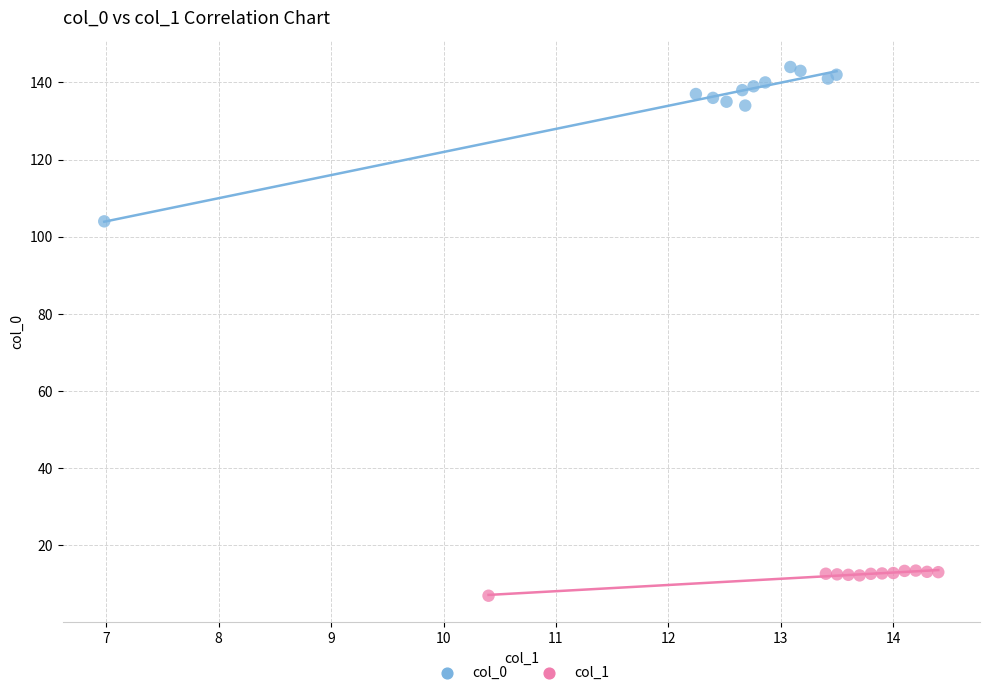

Which series has the largest Y range (max minus min)?

col_0